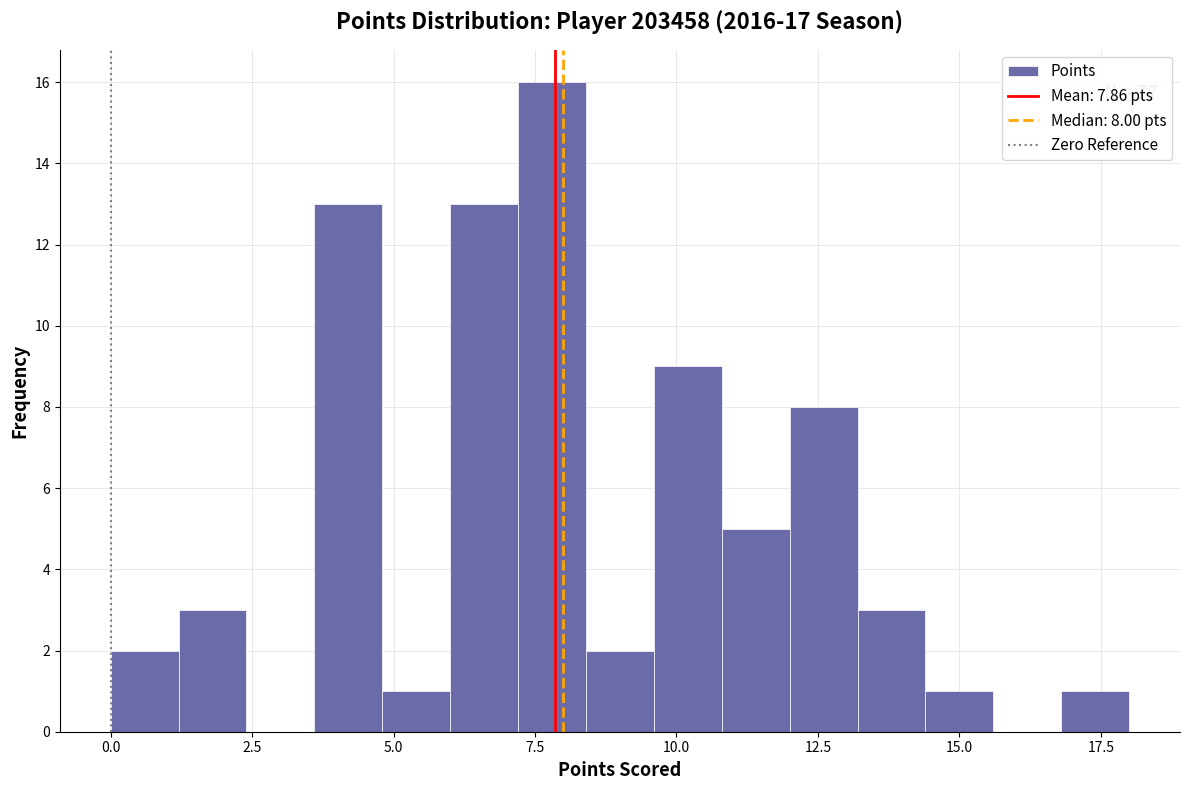

Around what value on the x-axis is the tallest bar? Give the approximate position of its centre, as read against the axis.

8.0